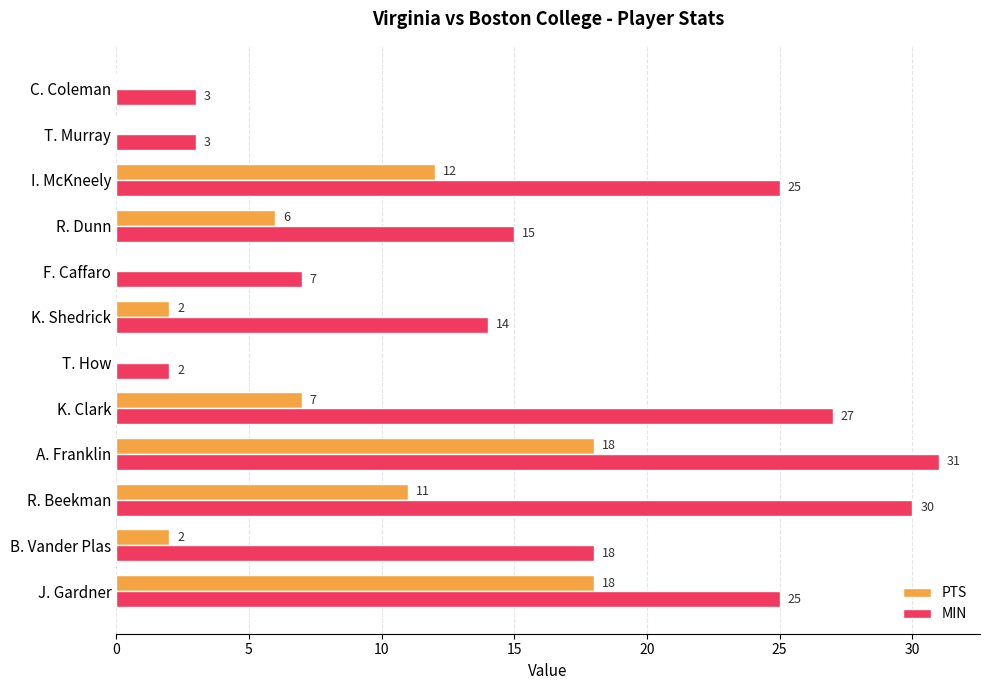

What are all the series names shown in the legend?

PTS, MIN